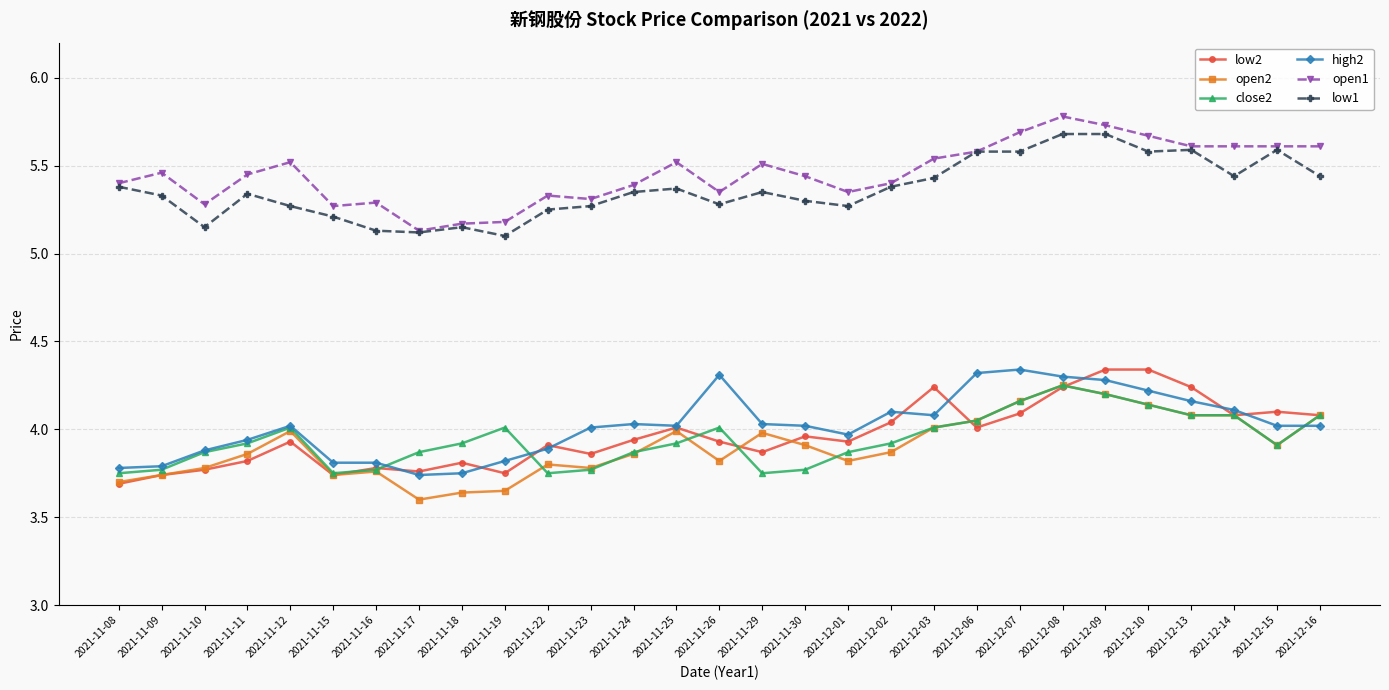

Count the low1 values in the range 5 to 6.

29